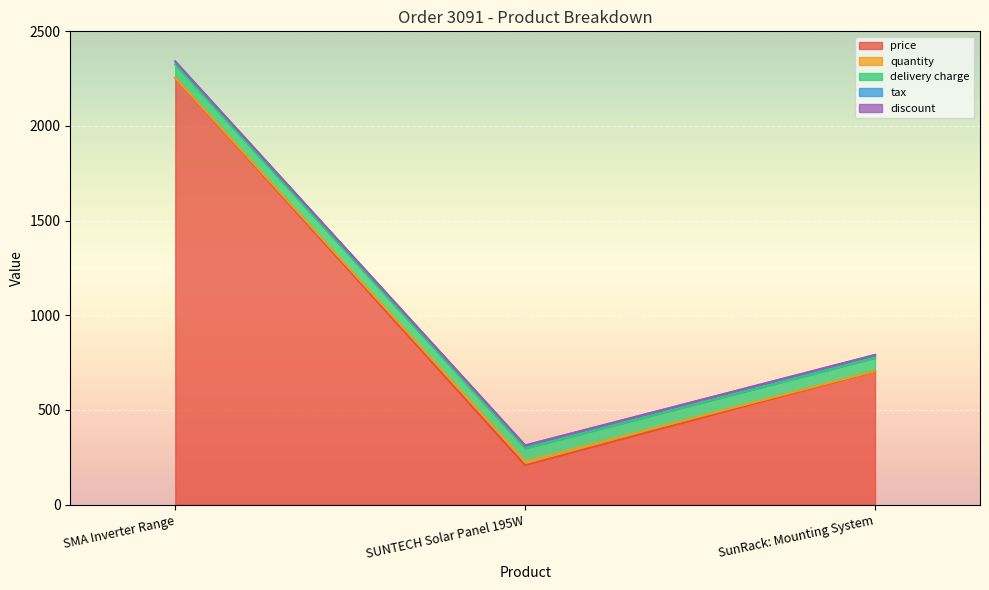

What is the maximum value shown in the chart?

2253.9